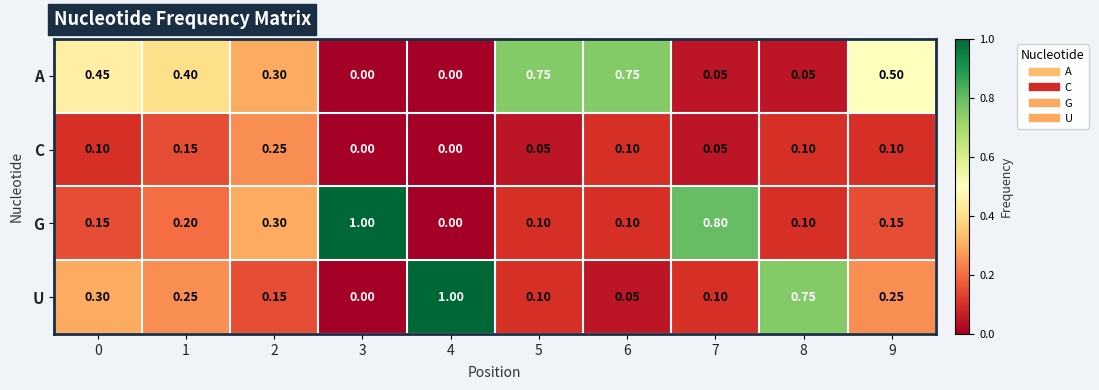

Is the value of A at 0 greater than the value of U at 2?

Yes